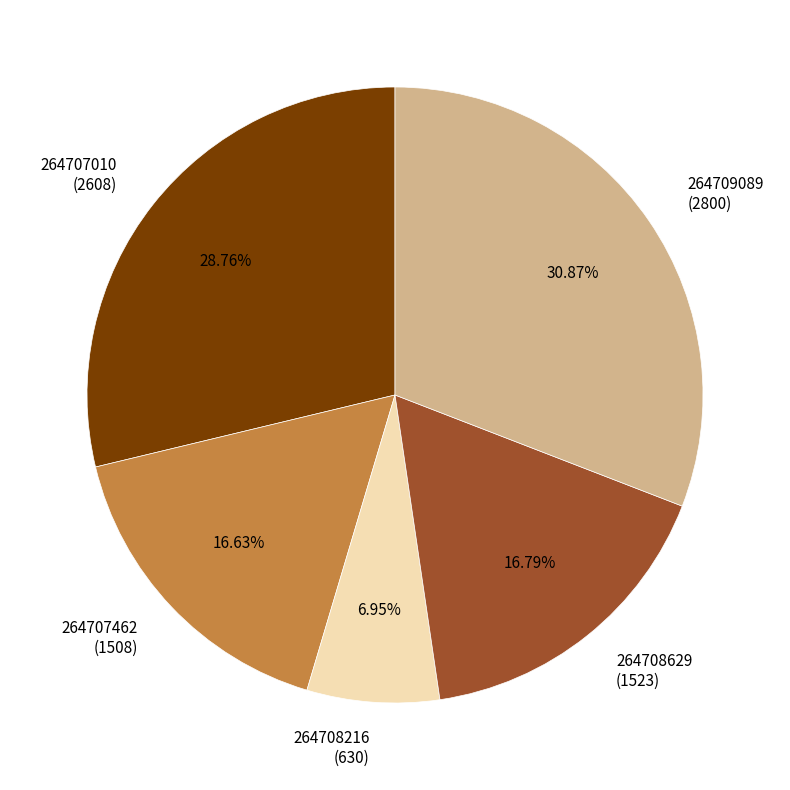

Do 264708216 (630) and 264709089 (2800) together represent more than half of the pie?

No